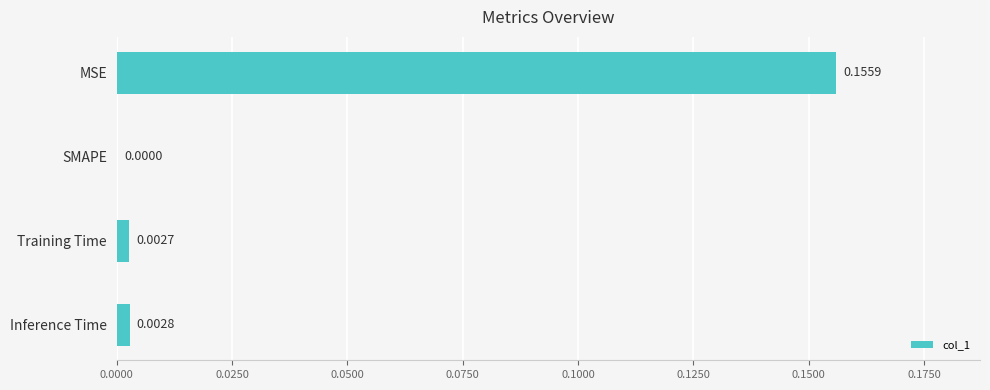

Which has a higher value, Training Time or MSE?

MSE